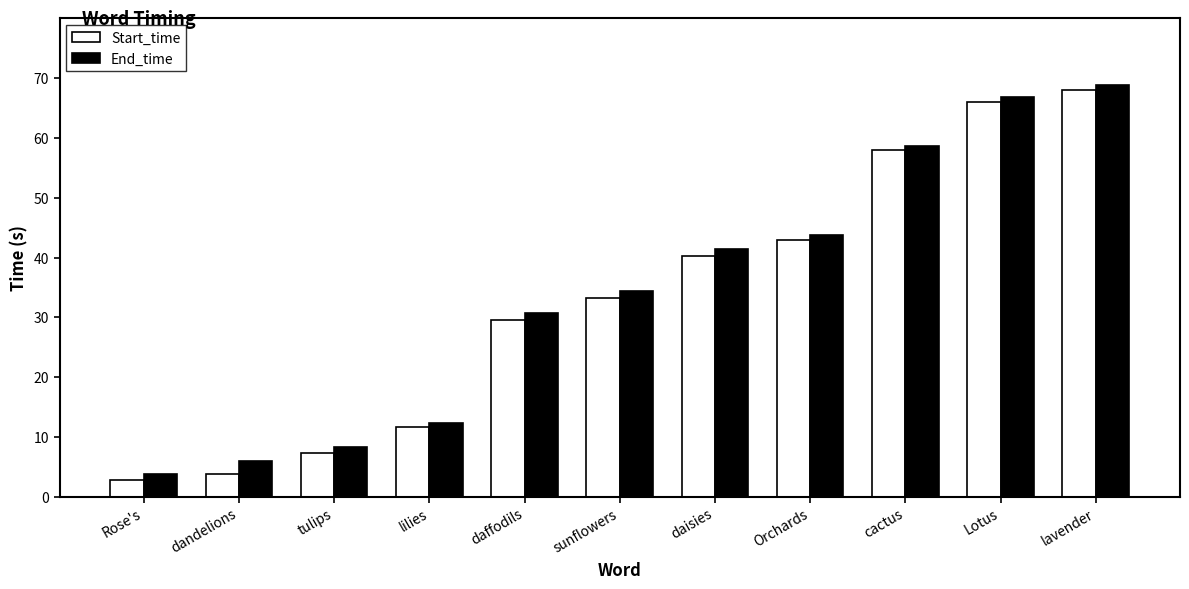

Rank the series by their average value, from lowest to highest.

Start_time, End_time